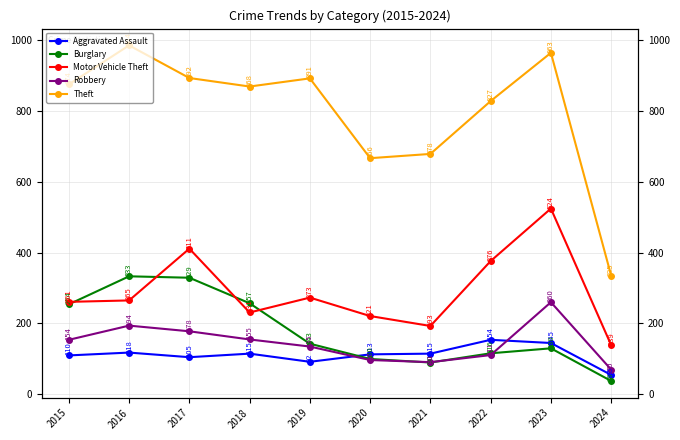

How many values in the Aggravated Assault series are below 115?

5